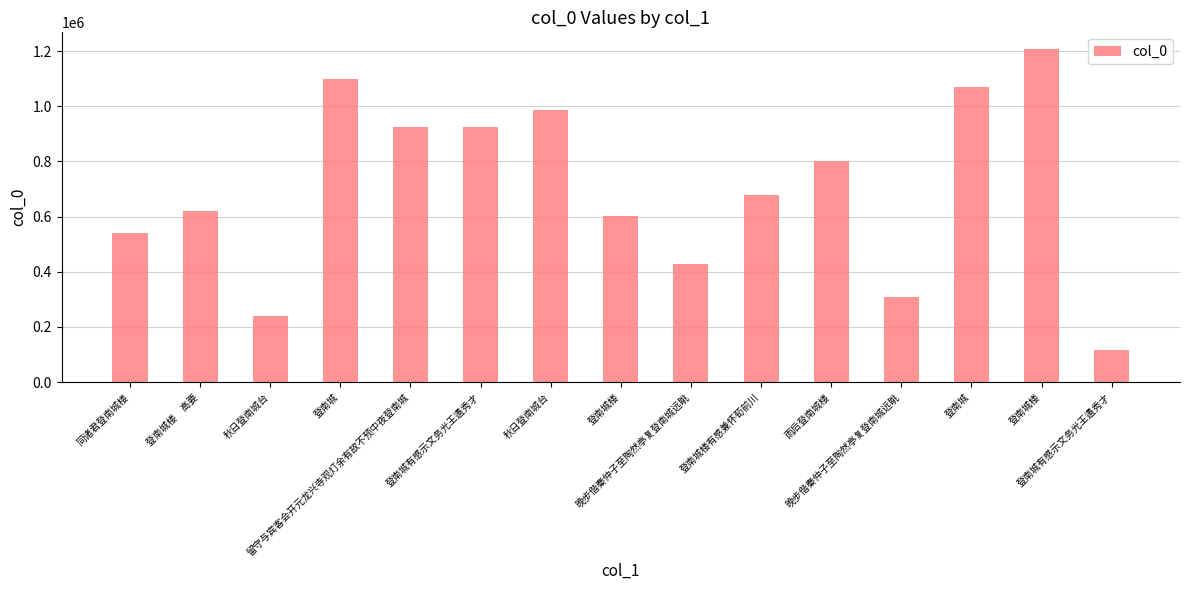

How many values are below 676952?

7